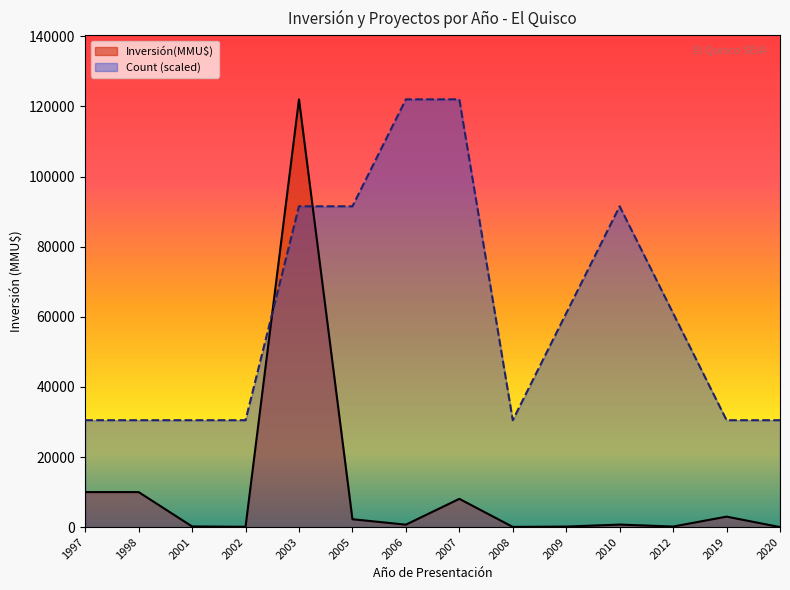

The value of Count (scaled) at 1997 is 52853.3. True or false?

False